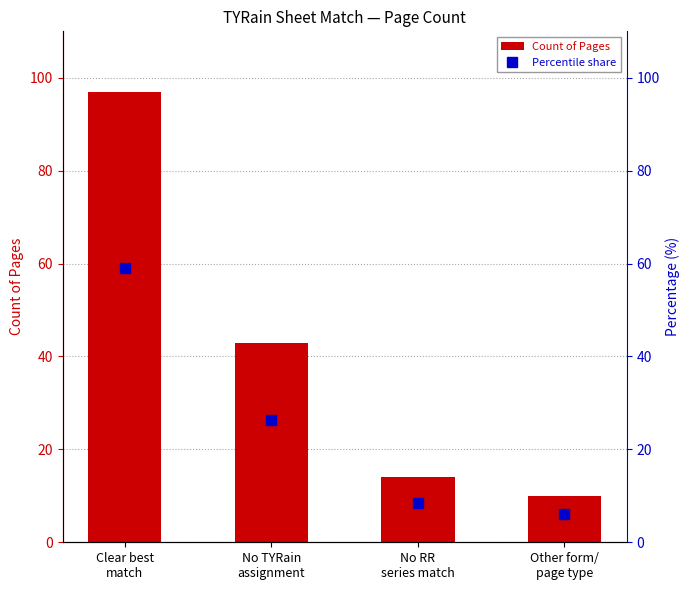

Rank the series at Other form/
page type from highest to lowest value.

Count of Pages, Percentile share